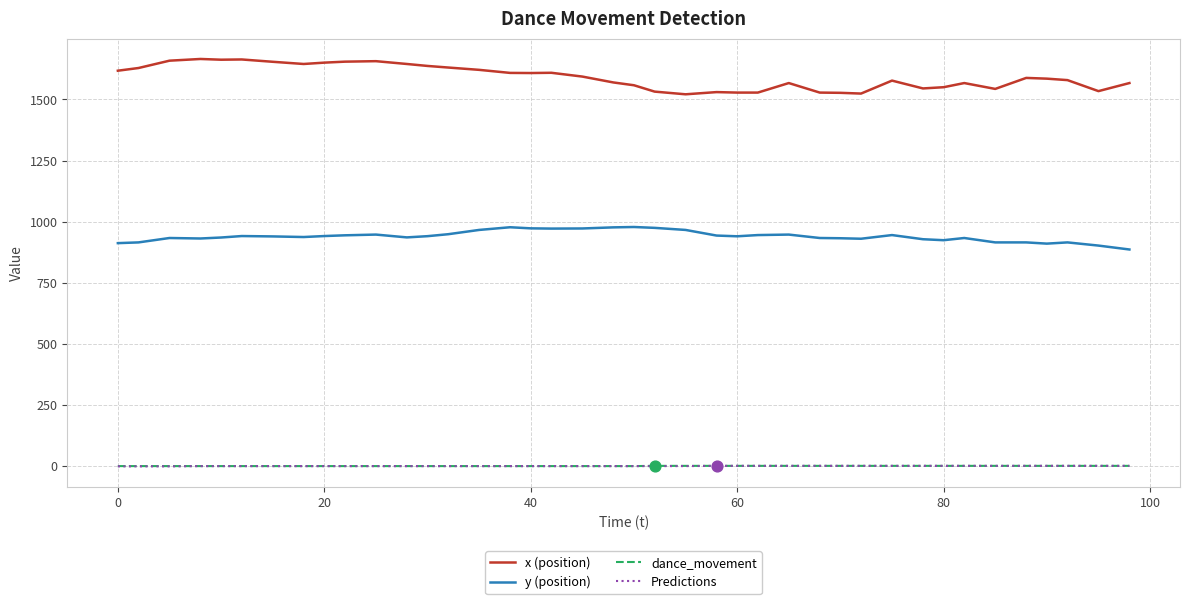

Which series has the largest total across all categories?

x (position)